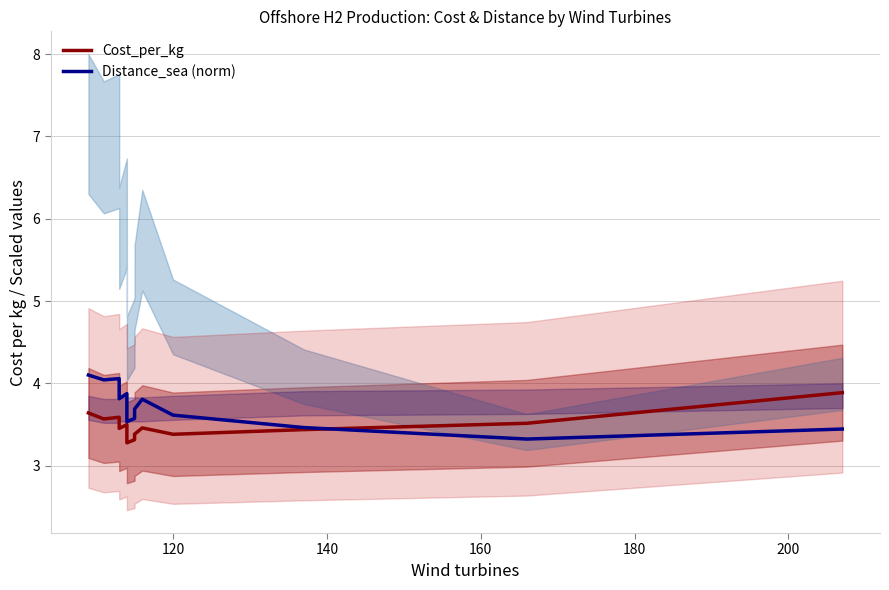

True or false: Distance_sea (norm) and Cost_per_kg intersect in this chart.

True